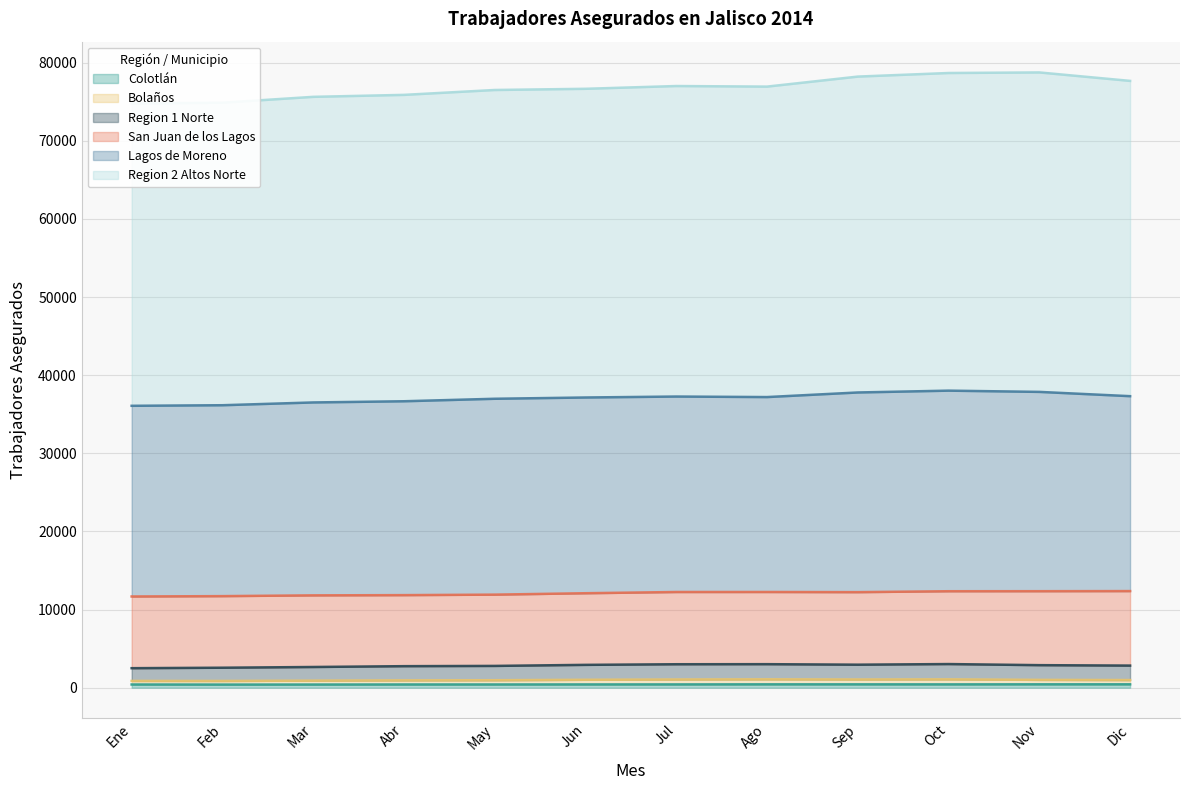

The value of Region 1 Norte at May is 4033. True or false?

False